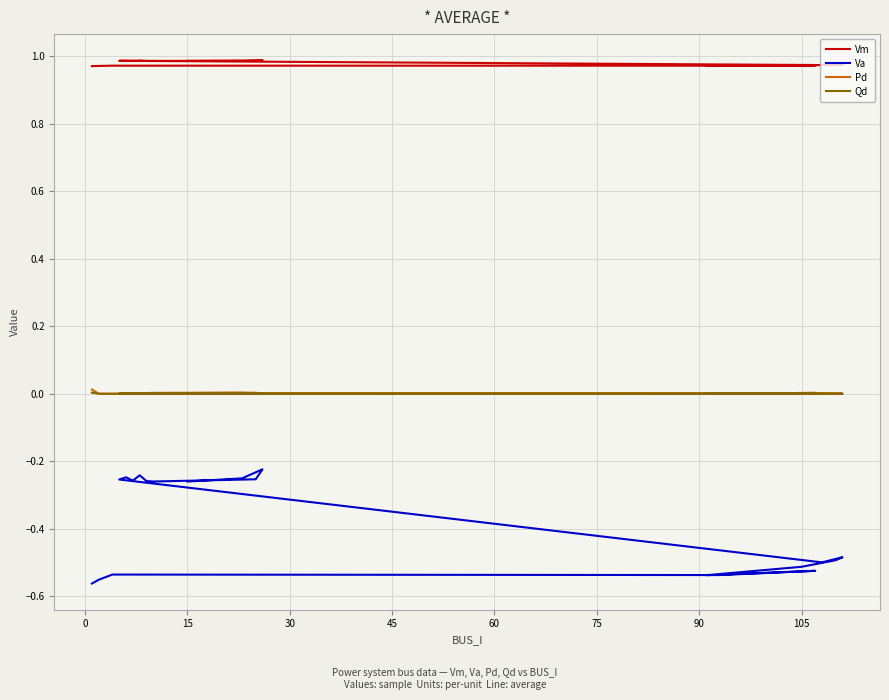

The value of Vm at 10 is 1.6. True or false?

False